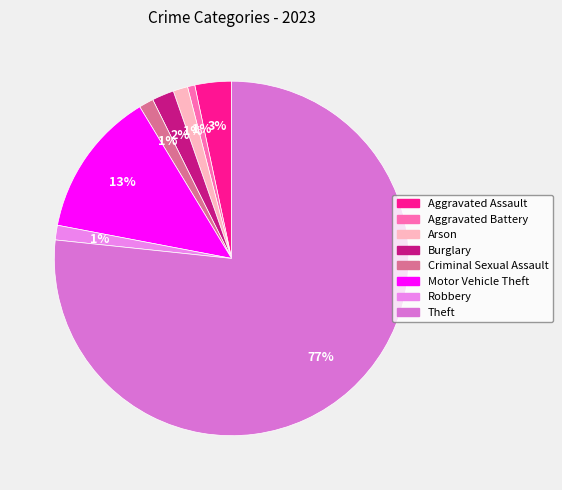

Is it true that Criminal Sexual Assault is 1% of the pie?

True